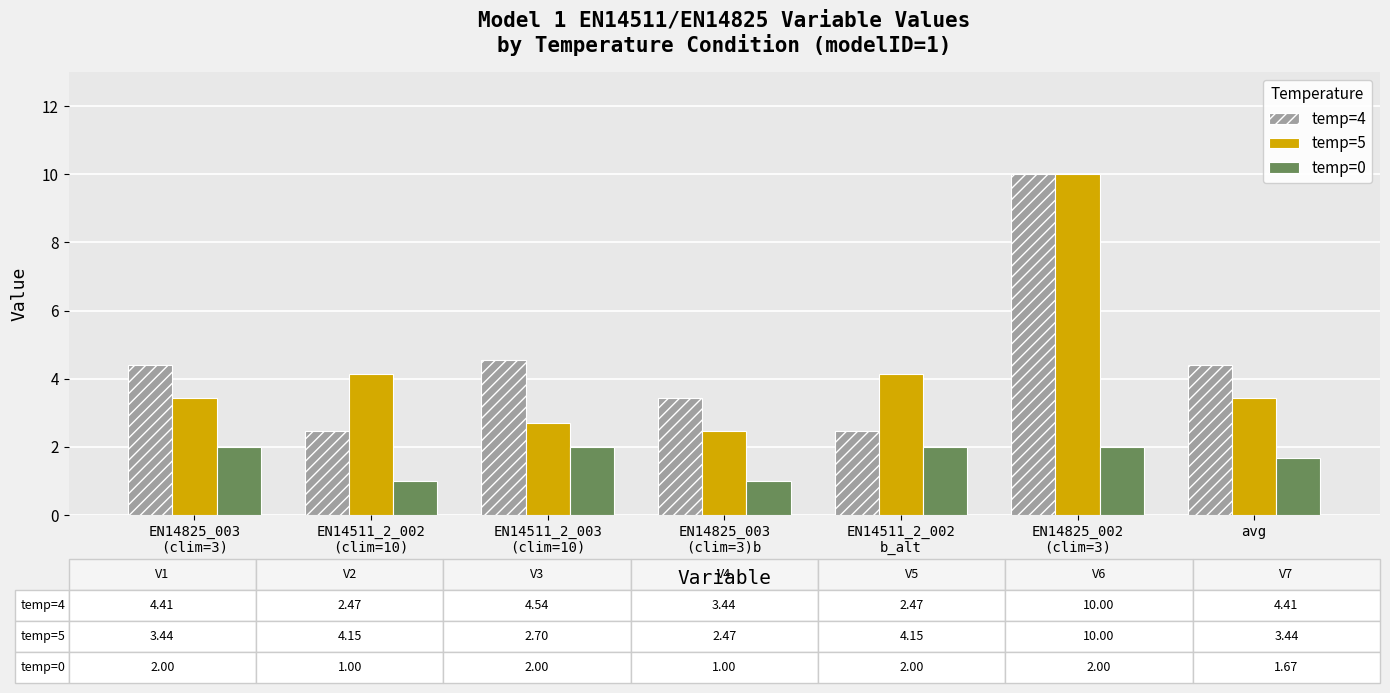

At which category is the sum across all series the highest?

EN14825_002
(clim=3)